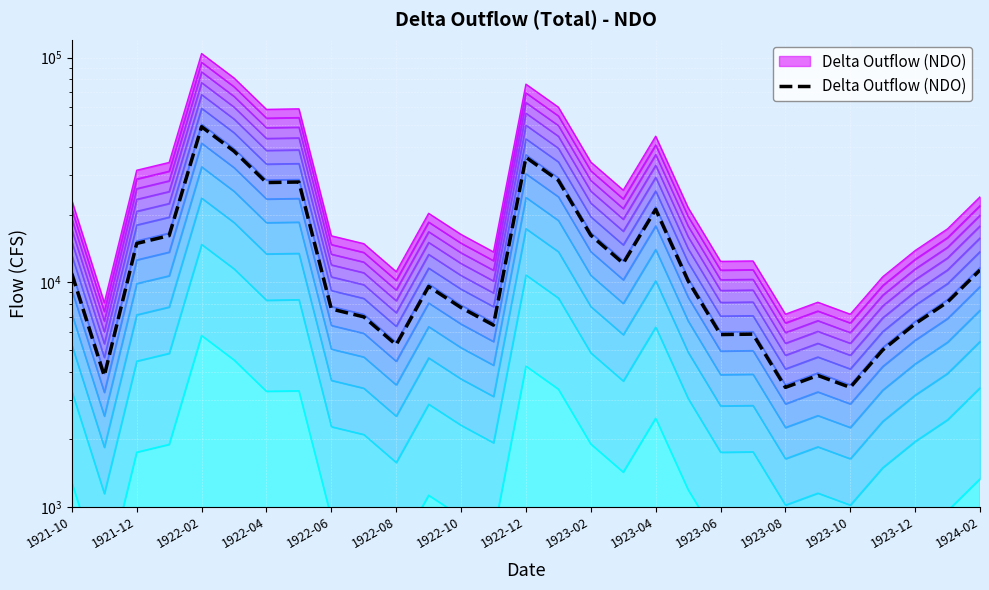

What position from the right is 23?

6